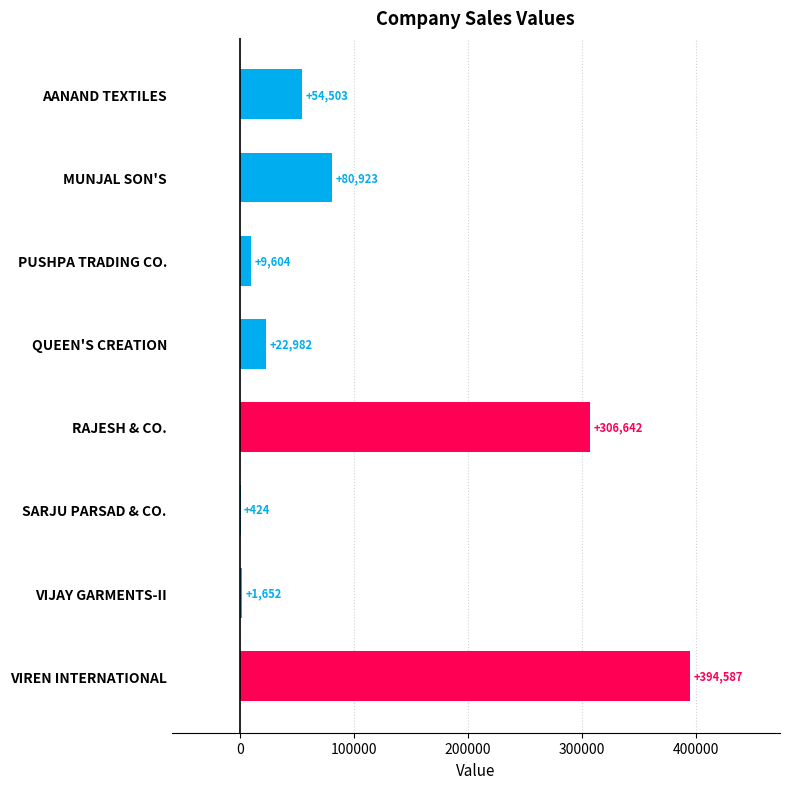

Is it true that the value at SARJU PARSAD & CO. is 424?

True